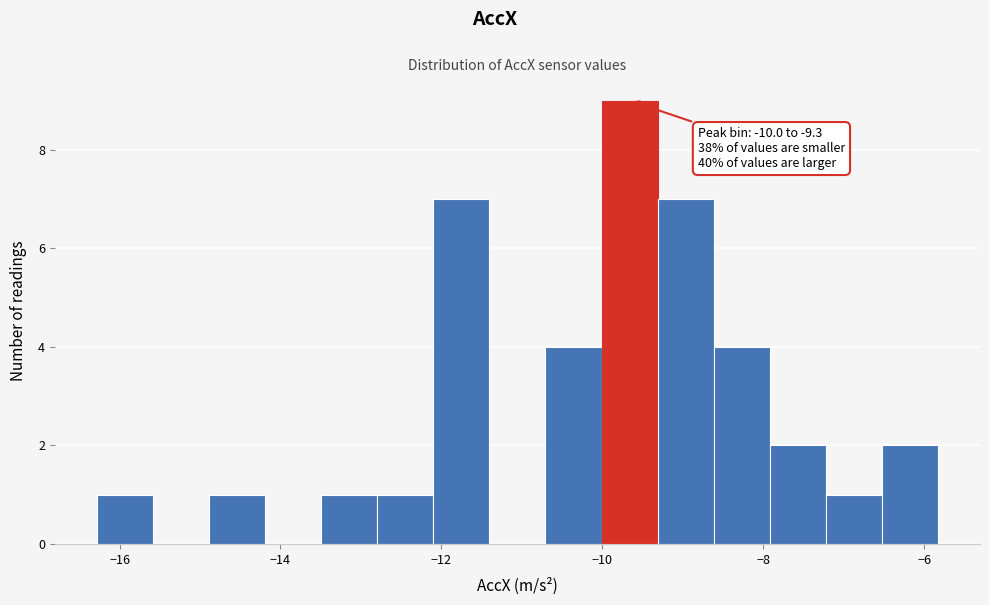

Around what value on the x-axis is the tallest bar? Give the approximate position of its centre, as read against the axis.

-9.6